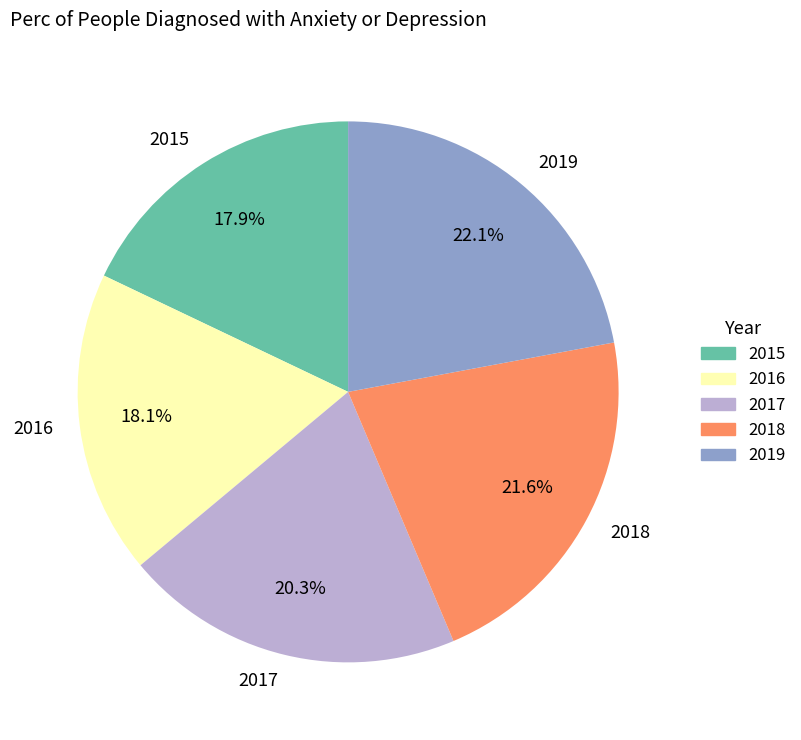

What percentage do 2016 and 2017 together represent?

38.4%